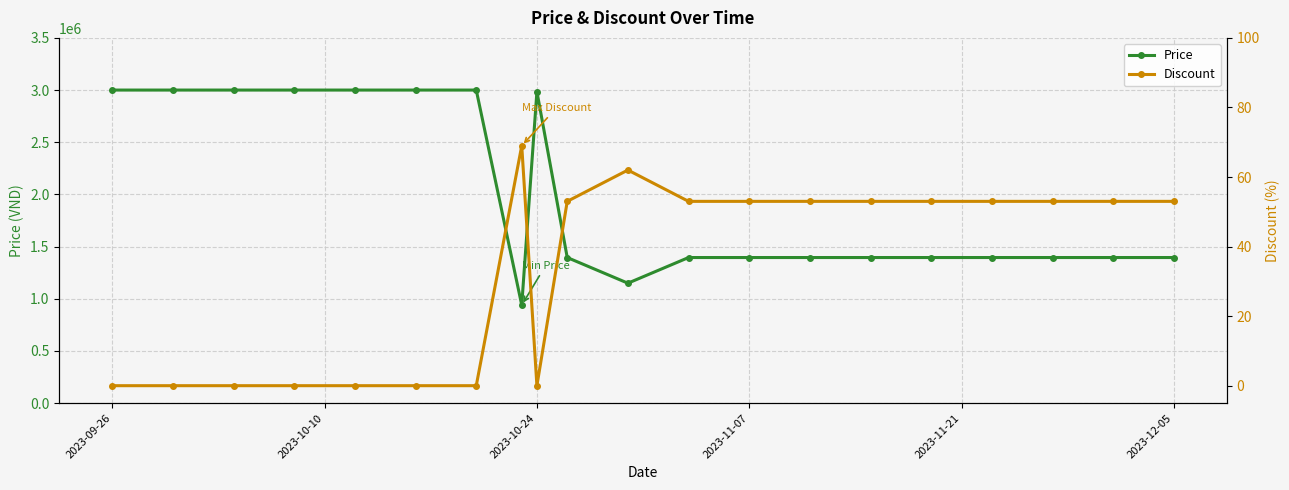

At which category does the chart reach its peak across all series?

2023-09-26